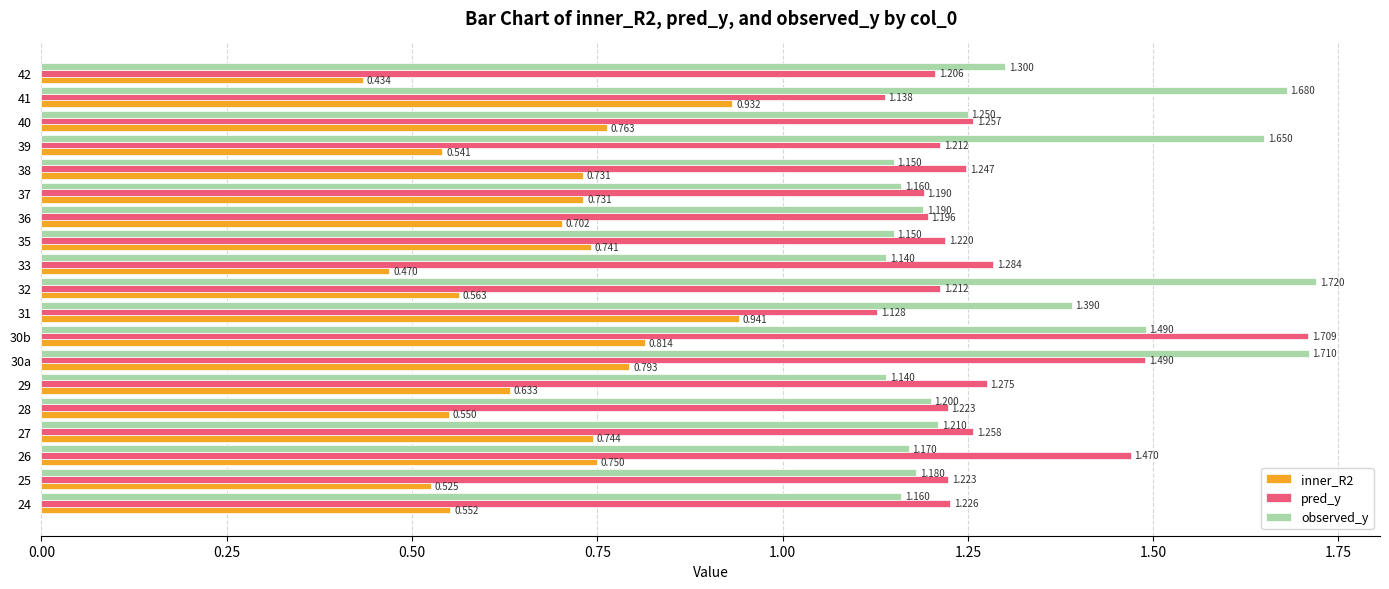

Which series has the widest spread of values?

pred_y